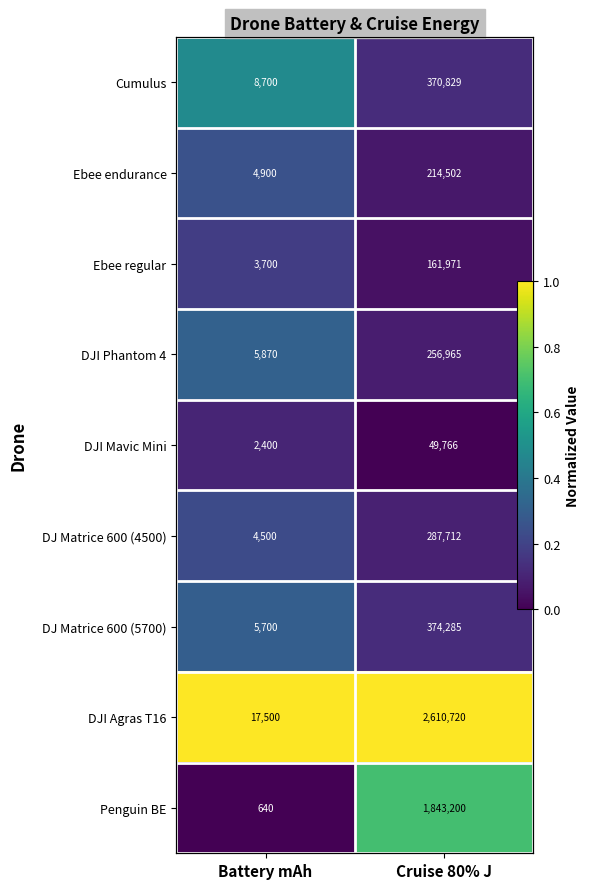

Read the DJI Agras T16 value at Cruise 80% J.

1.0